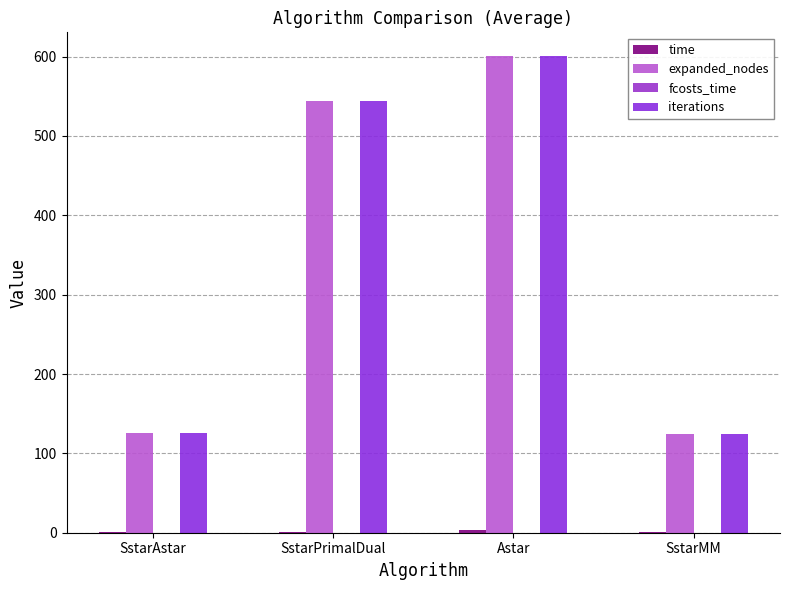

How many categories are shown in the chart?

4